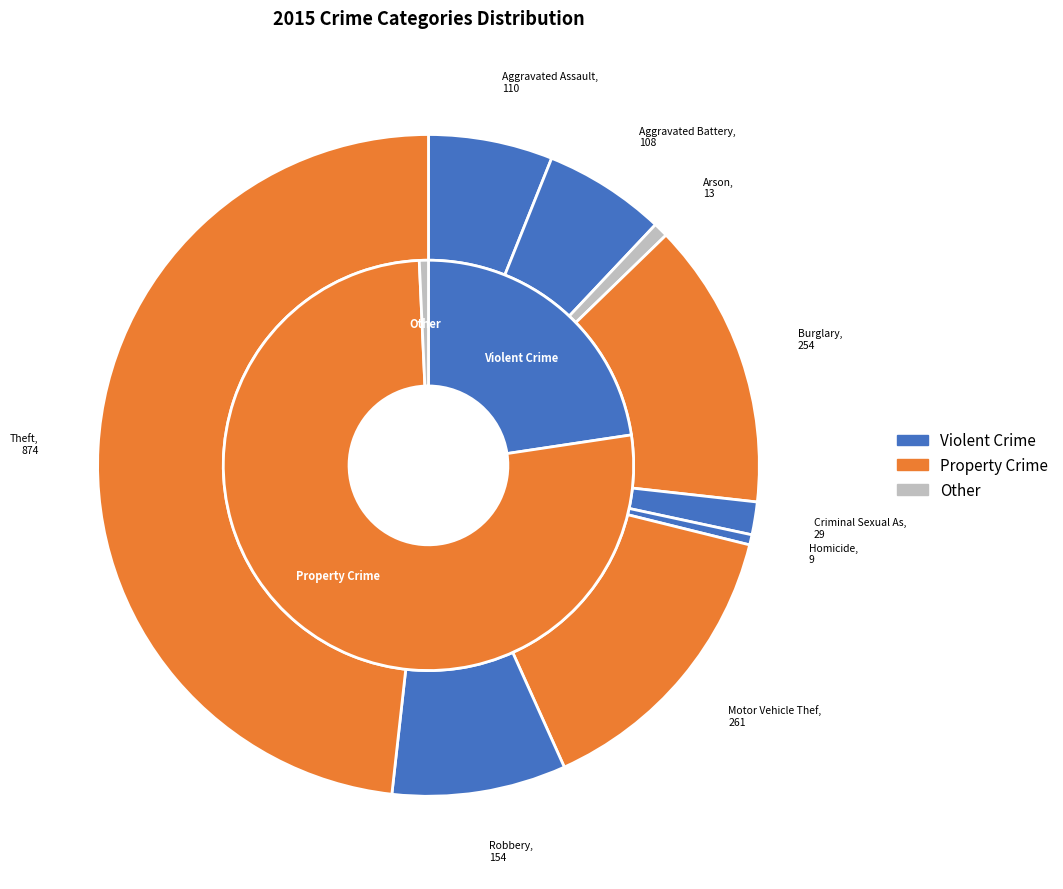

Rank the categories by value from highest to lowest.

Theft, Motor Vehicle Theft, Burglary, Robbery, Aggravated Assault, Aggravated Battery, Criminal Sexual Assault, Arson, Homicide